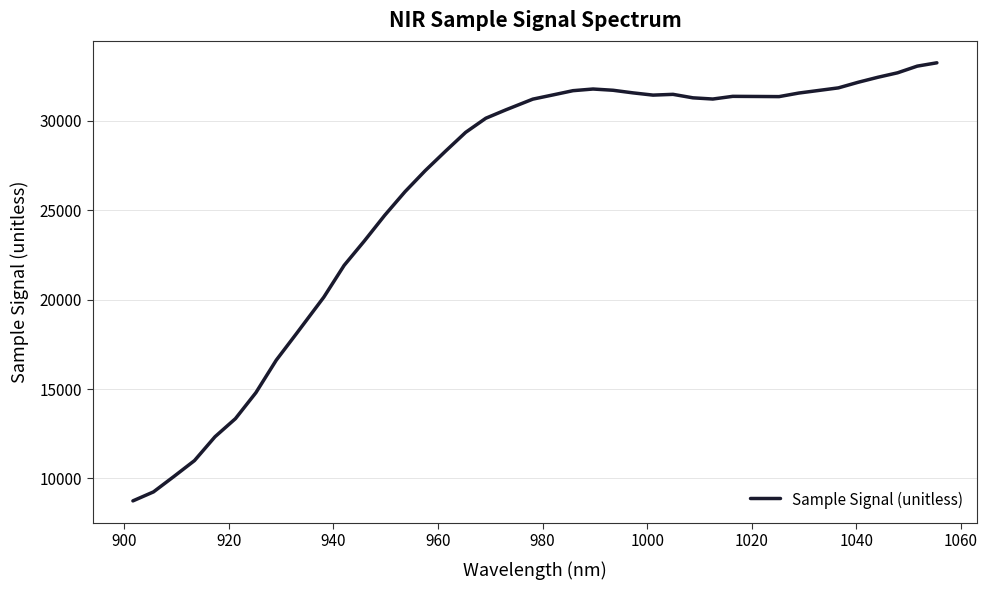

What is the maximum value shown in the chart?

33254